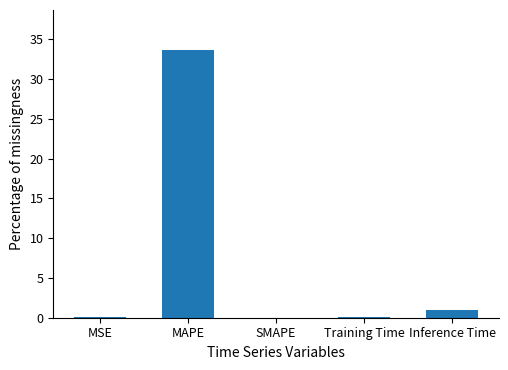

How many distinct data groups are displayed?

1